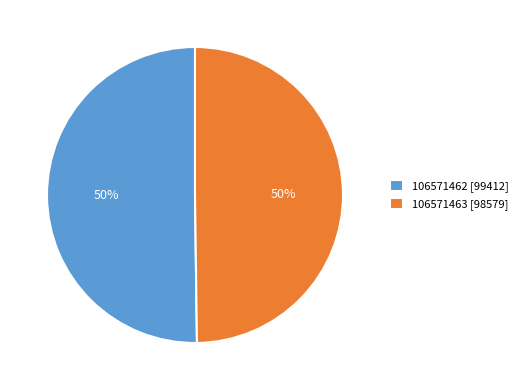

What is the ratio of the value at 106571463 [98579] to the value at 106571462 [99412]?

1.0